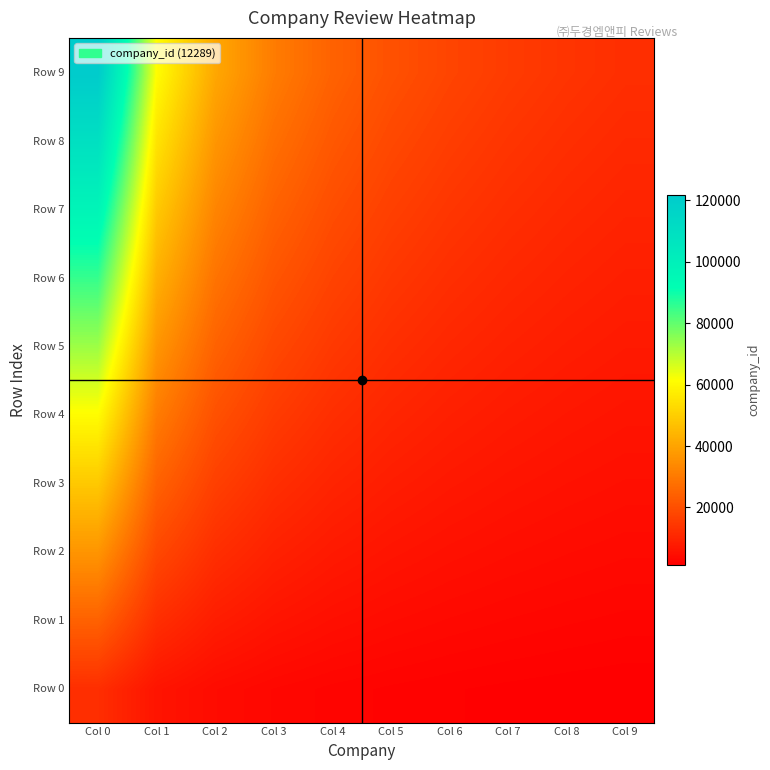

Which has a higher value, Col 2 or Col 1?

Col 1